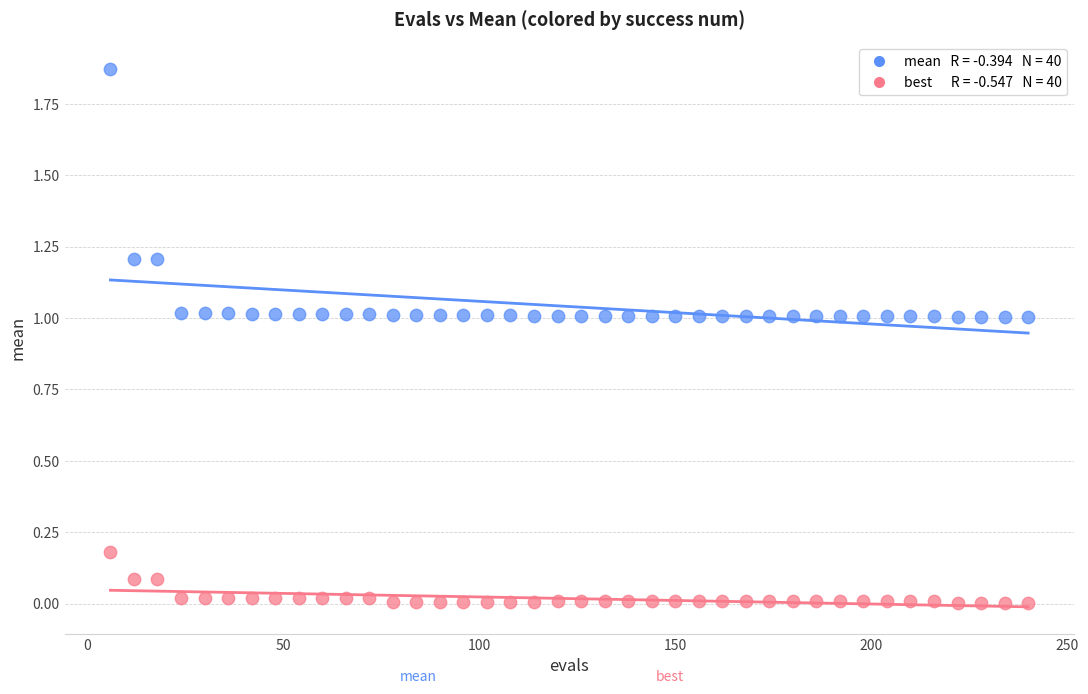

Across all data points, what is the range of X values (max minus min)?

234.0